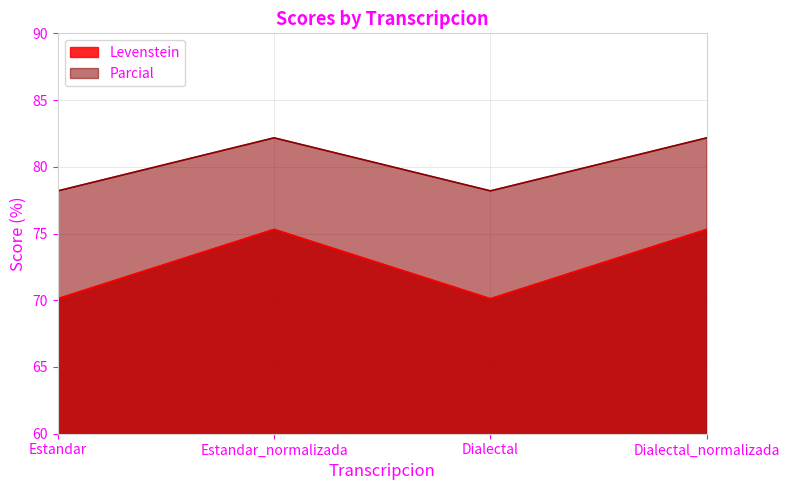

Count the number of categories in the chart.

4